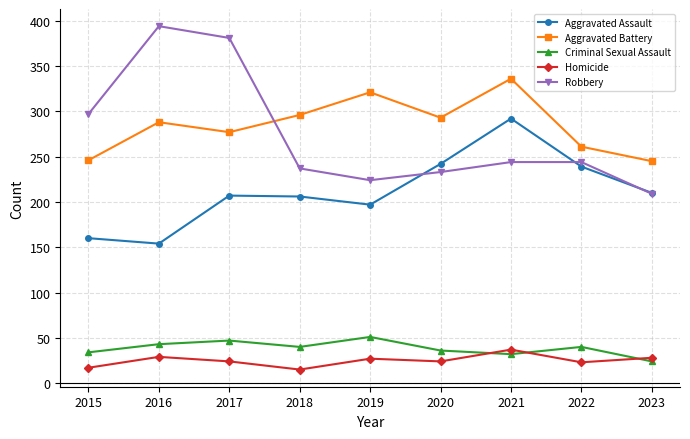

Between 2019 and 2021, which series saw the biggest shift?

Aggravated Assault